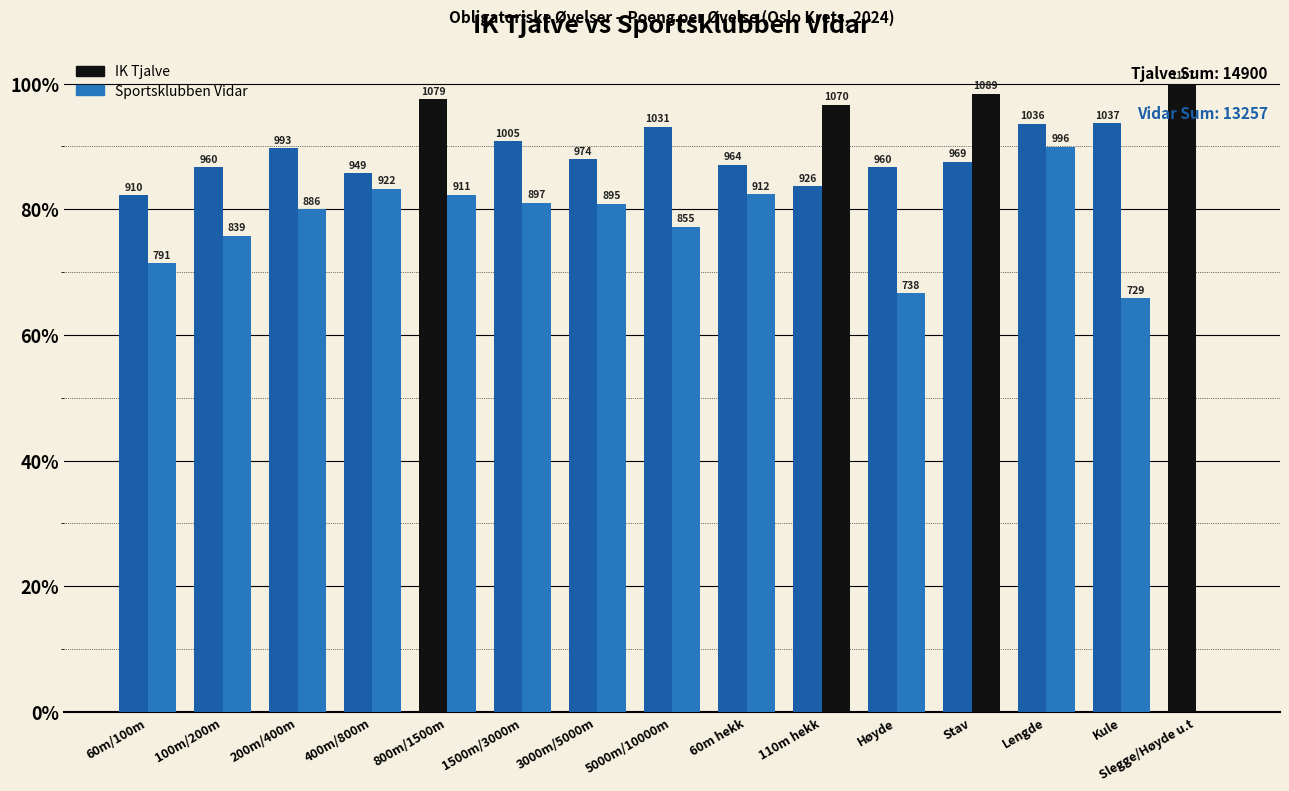

What is the difference between the maximum and minimum values in the Sportsklubben Vidar series?

98.4